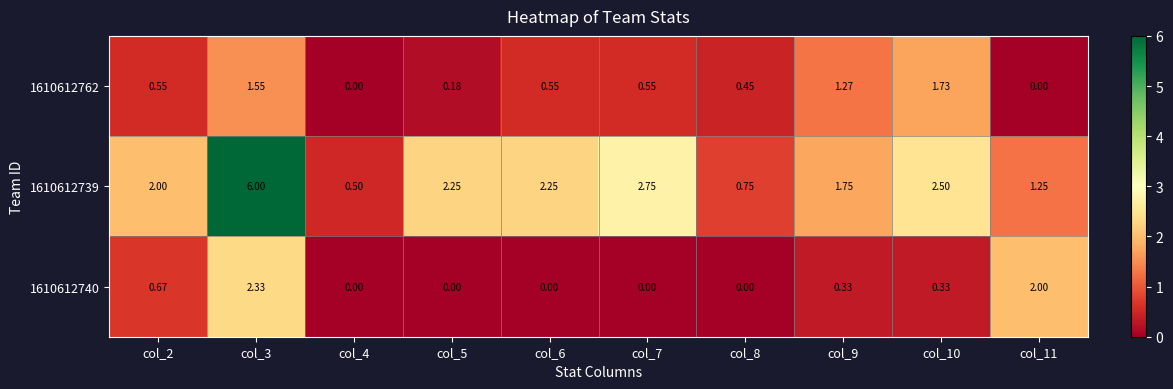

Is the value of 1610612762 at col_11 greater than the value of 1610612739 at col_11?

No